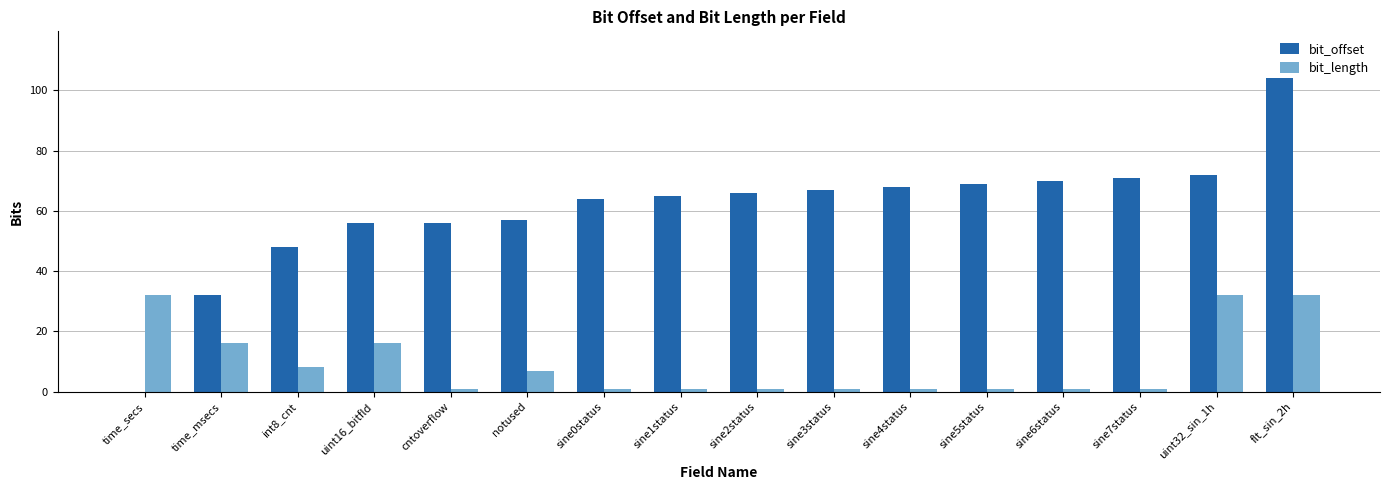

Which series has the largest total across all categories?

bit_offset